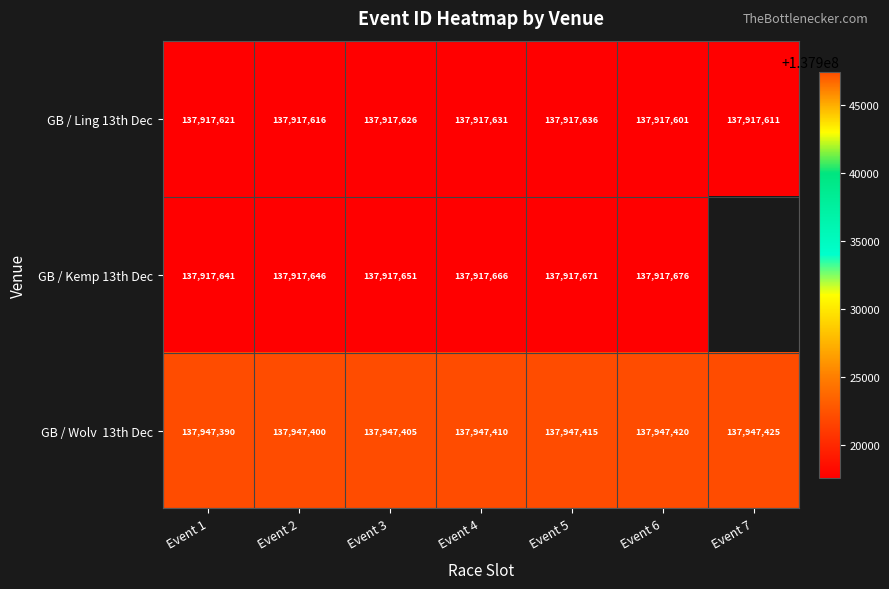

What is the approximate value of GB / Ling 13th Dec at Event 4, to the nearest 5?

137917630